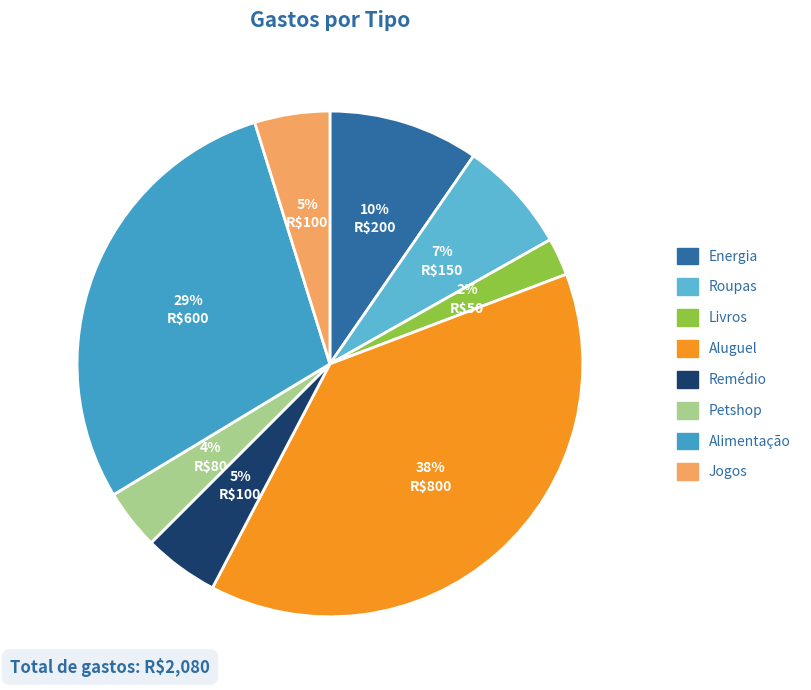

Is the sum of Remédio and Energia greater than half?

No